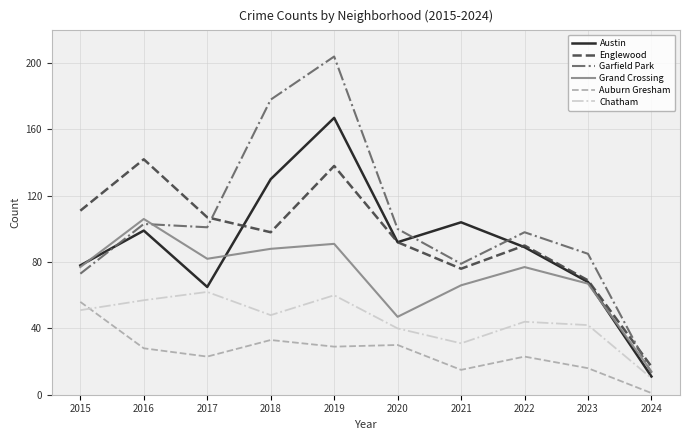

Which series has the largest total across all categories?

Garfield Park